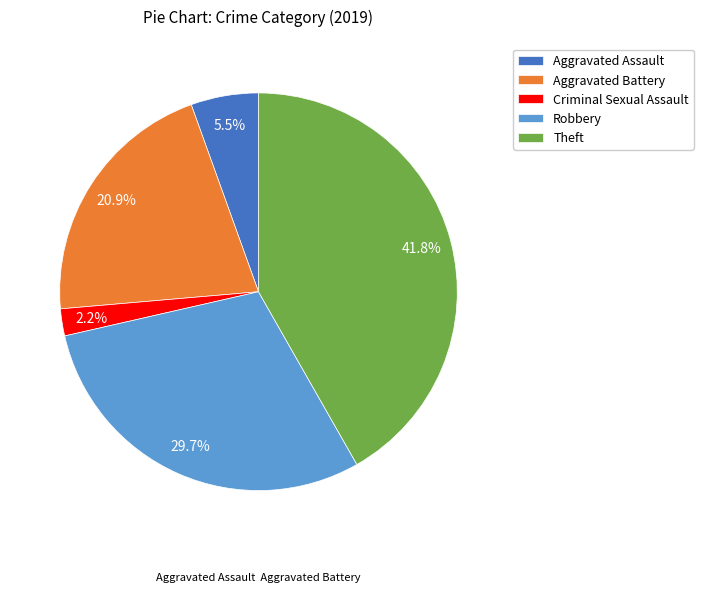

To the nearest percent, what is the difference between the largest and smallest slice percentages?

40%